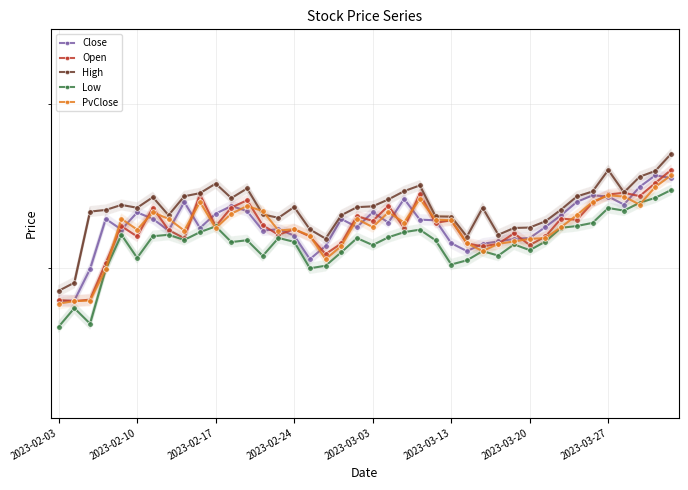

What are all the series names shown in the legend?

Close, Open, High, Low, PvClose